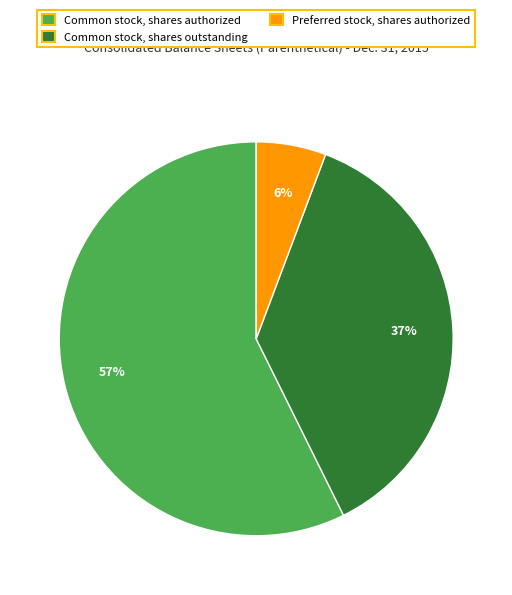

Count the number of slices in the pie.

3